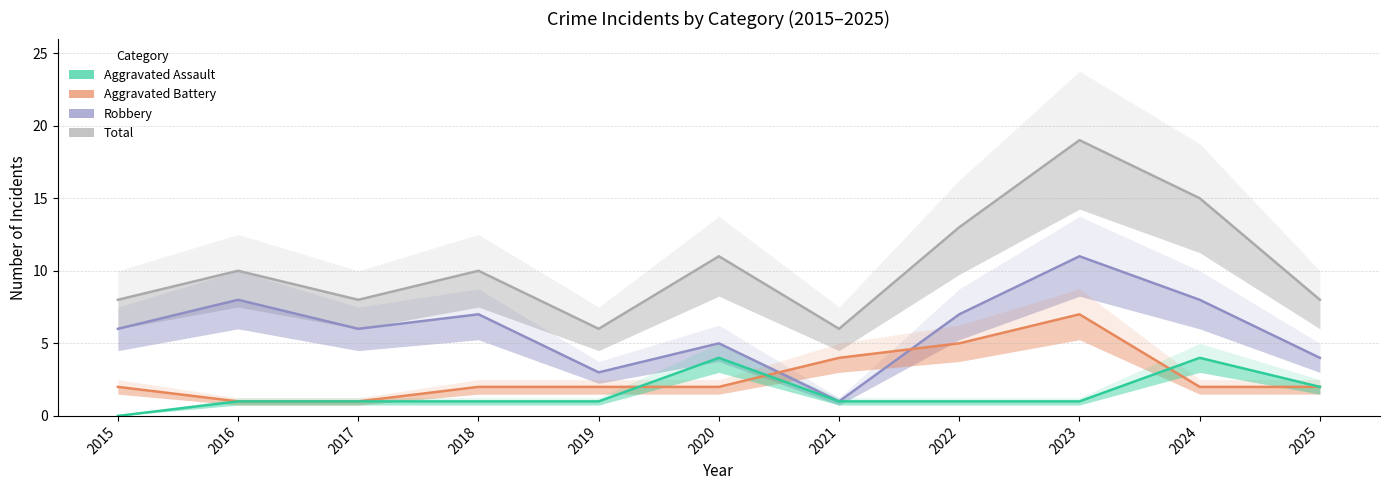

List the labels in order of Robbery value, smallest first.

2021, 2019, 2025, 2020, 2015, 2017, 2018, 2022, 2016, 2024, 2023